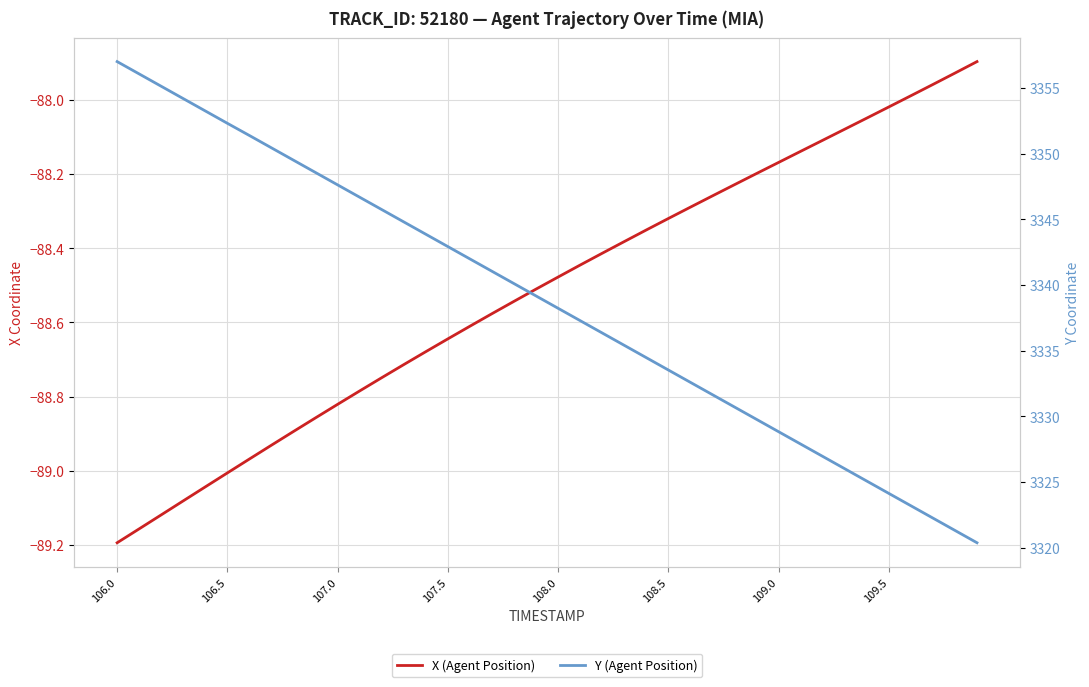

At how many categories does at least one series exceed 1888?

40